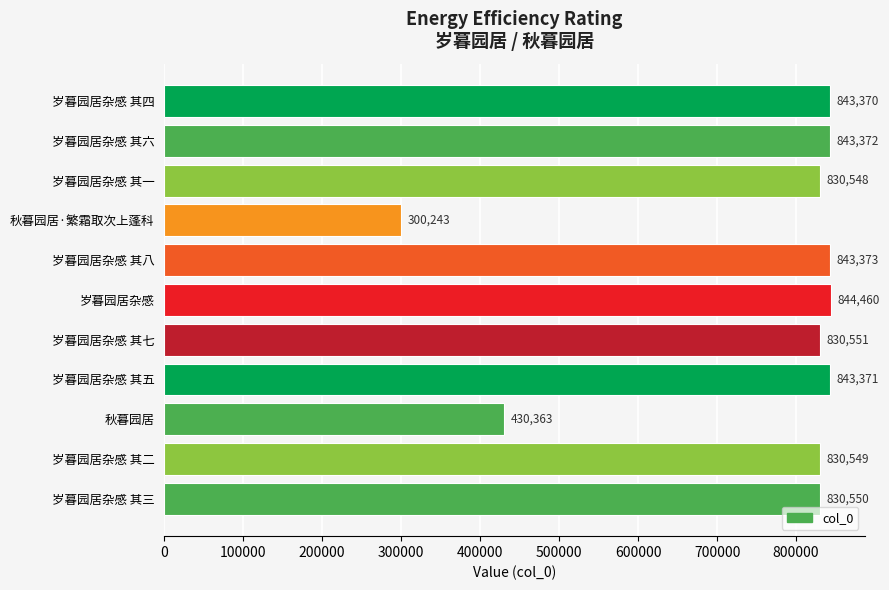

How many distinct data groups are displayed?

1